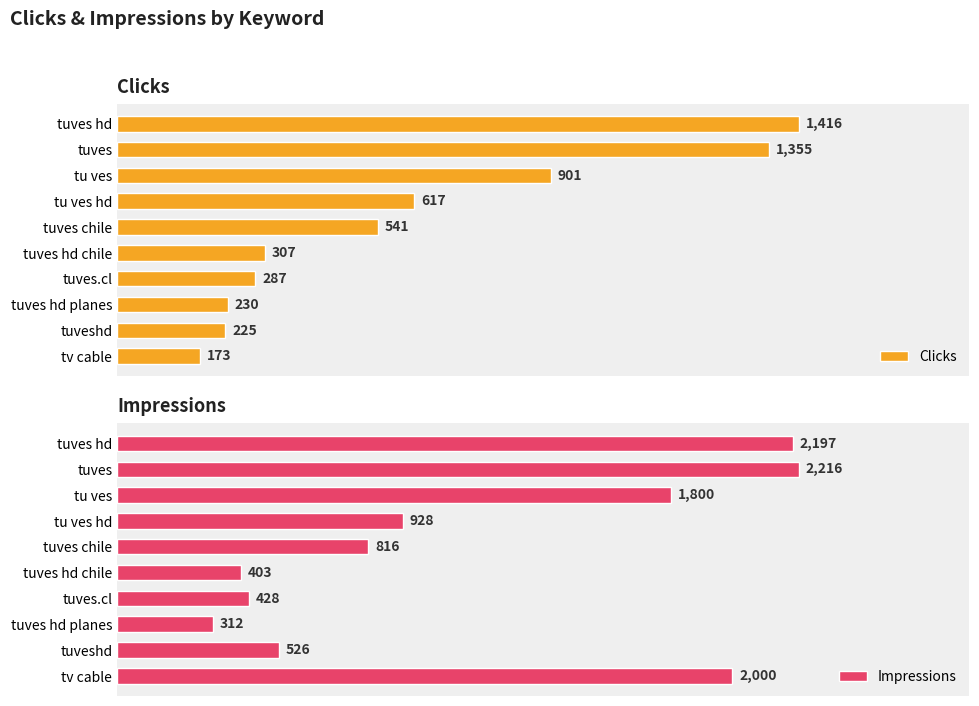

What is the highest value of the Impressions series?

2216